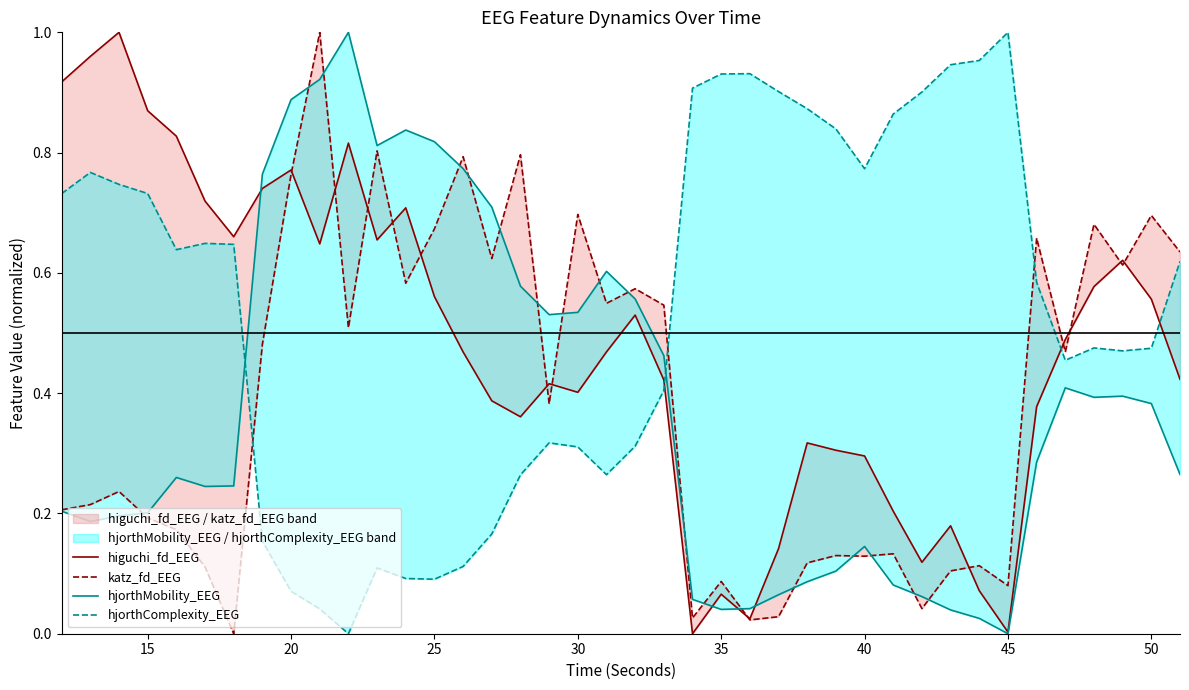

Reading left to right, extract all data points from this chart.

higuchi_fd_EEG: 0.9	1.0	1.0	0.9	0.8	0.7	0.7	0.7	0.8	0.6	0.8	0.7	0.7	0.6	0.5	0.4	0.4	0.4	0.4	0.5	0.5	0.4	0.0	0.1	0.0	0.1	0.3	0.3	0.3	0.2	0.1	0.2	0.1	0.0	0.4	0.5	0.6	0.6	0.6	0.4
katz_fd_EEG: 0.2	0.2	0.2	0.2	0.2	0.1	0.0	0.5	0.8	1.0	0.5	0.8	0.6	0.7	0.8	0.6	0.8	0.4	0.7	0.5	0.6	0.5	0.0	0.1	0.0	0.0	0.1	0.1	0.1	0.1	0.0	0.1	0.1	0.1	0.7	0.5	0.7	0.6	0.7	0.6
hjorthMobility_EEG: 0.2	0.2	0.2	0.2	0.3	0.2	0.2	0.8	0.9	0.9	1.0	0.8	0.8	0.8	0.8	0.7	0.6	0.5	0.5	0.6	0.6	0.5	0.1	0.0	0.0	0.1	0.1	0.1	0.1	0.1	0.1	0.0	0.0	0.0	0.3	0.4	0.4	0.4	0.4	0.3
hjorthComplexity_EEG: 0.7	0.8	0.7	0.7	0.6	0.6	0.6	0.2	0.1	0.0	0.0	0.1	0.1	0.1	0.1	0.2	0.3	0.3	0.3	0.3	0.3	0.4	0.9	0.9	0.9	0.9	0.9	0.8	0.8	0.9	0.9	0.9	1.0	1.0	0.6	0.5	0.5	0.5	0.5	0.6